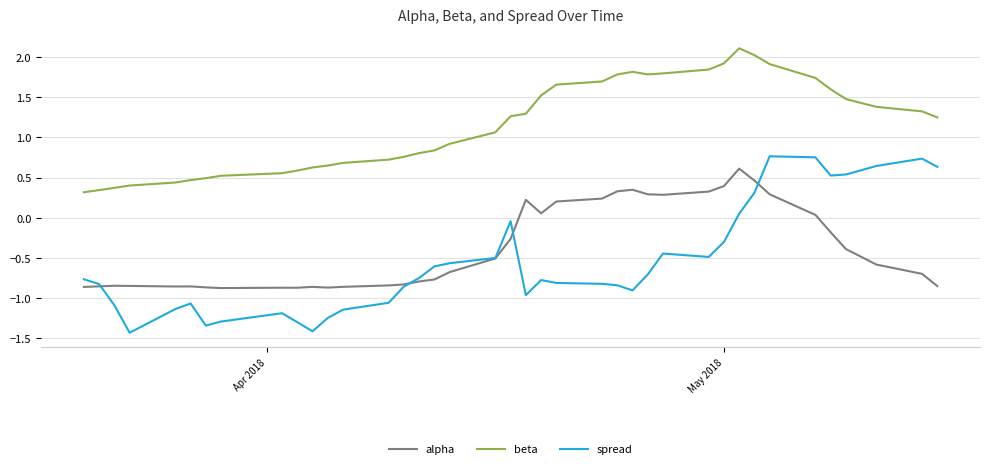

Which series has the largest range (max minus min)?

spread